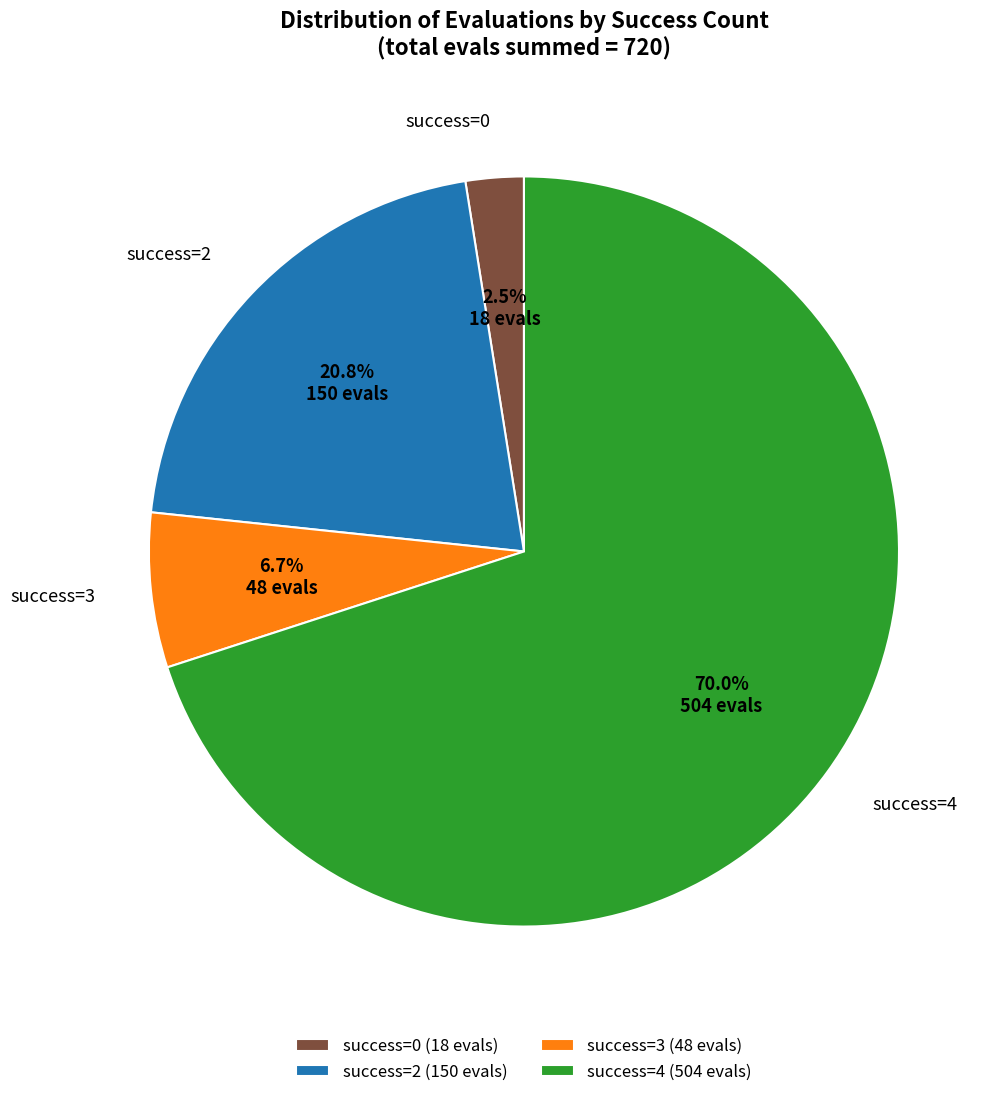

What is the ratio of the value at success=0 to the value at success=3?

0.4